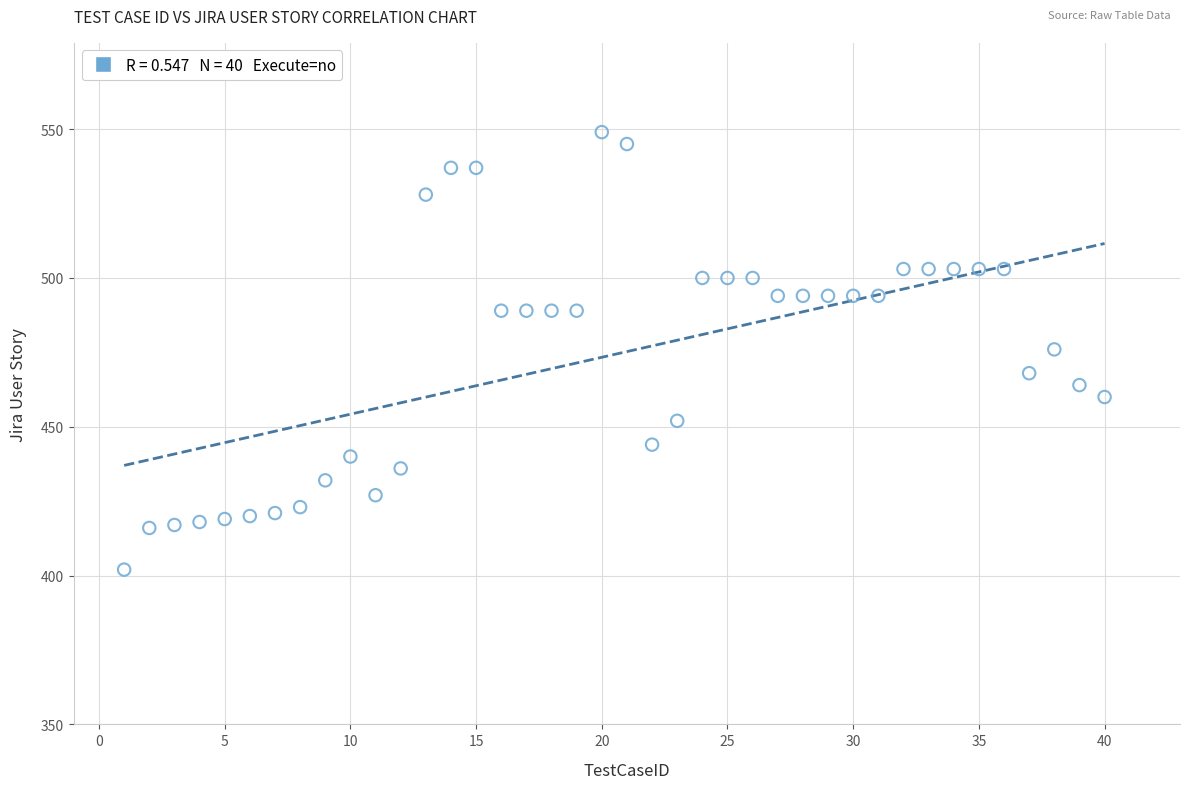

What is the range of X values (max minus min)?

39